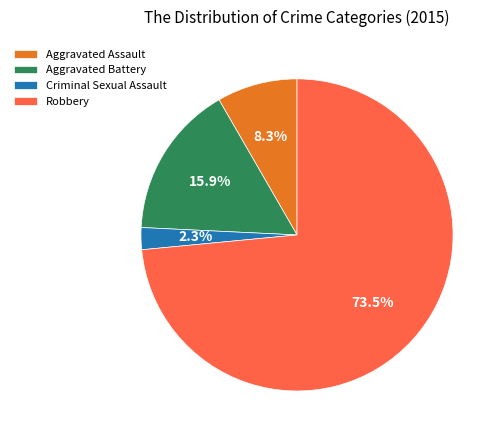

Rank the categories by value from highest to lowest.

Robbery, Aggravated Battery, Aggravated Assault, Criminal Sexual Assault